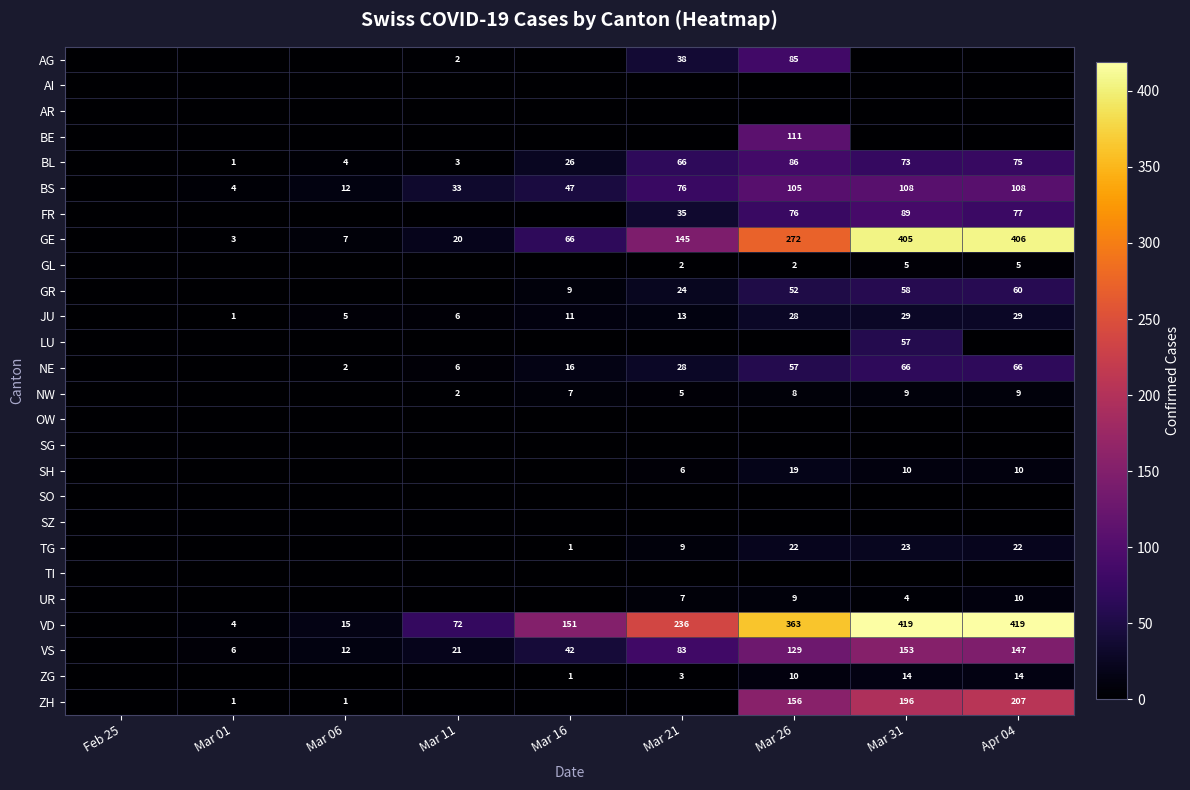

What is the spread (max minus min) of values at Apr 04?

419